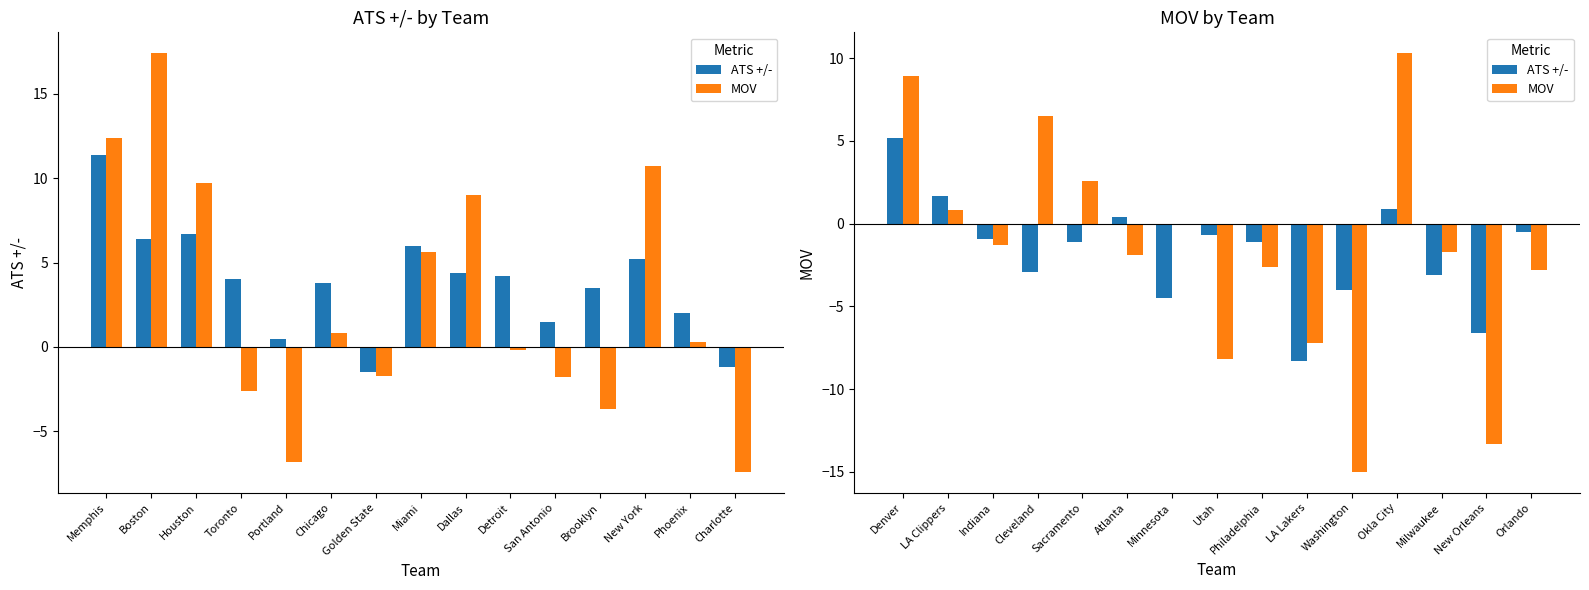

Rank the series by their average value, from lowest to highest.

ATS +/-, MOV